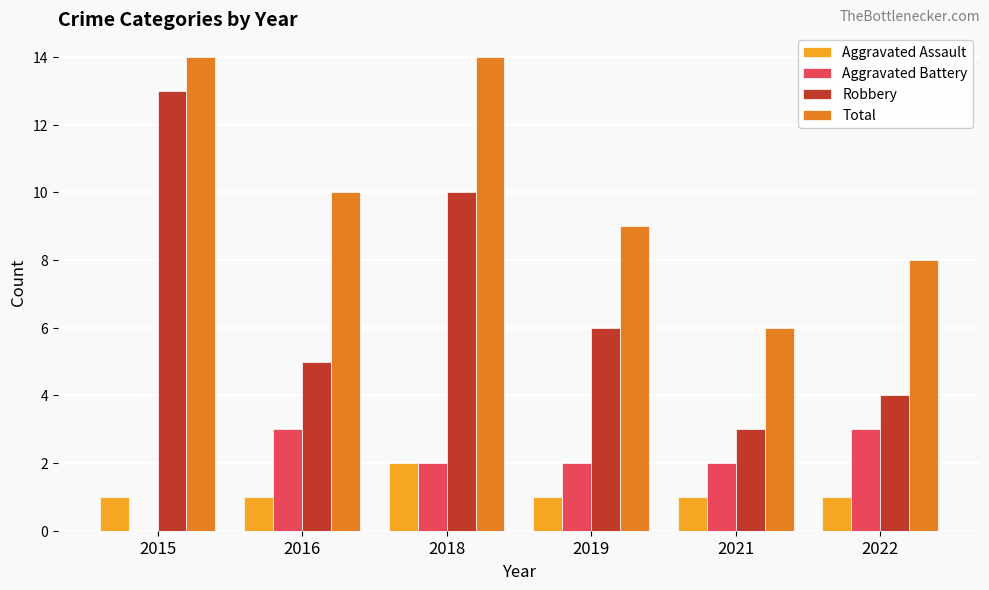

The Total series shows 9 at 2019. True or false?

True